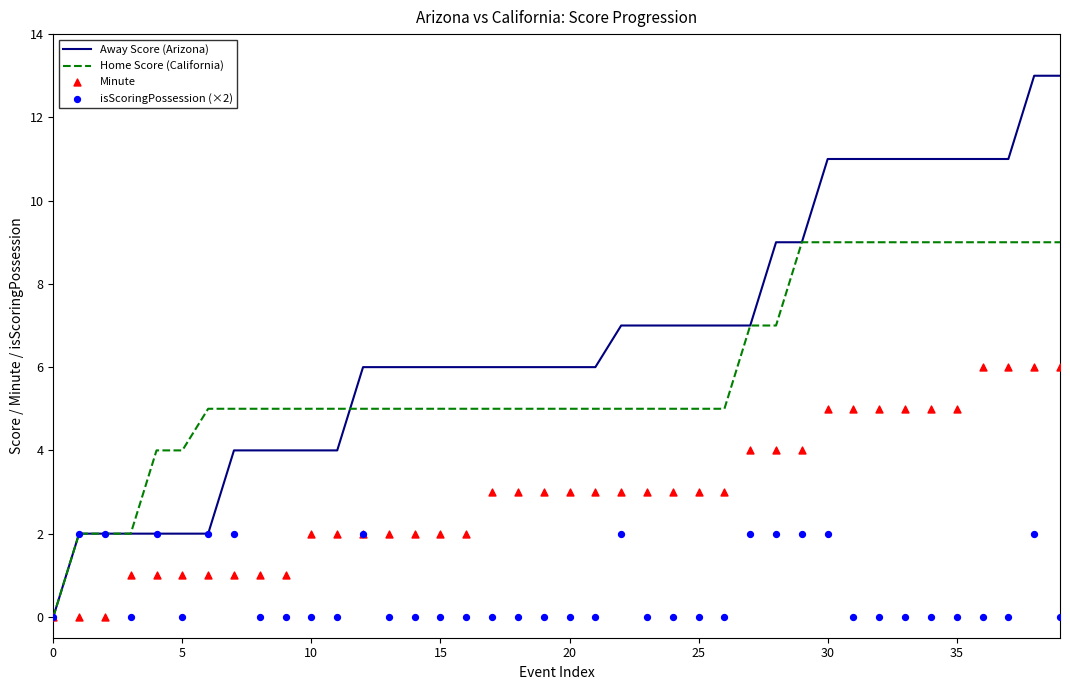

At which category is the sum across all series the highest?

38